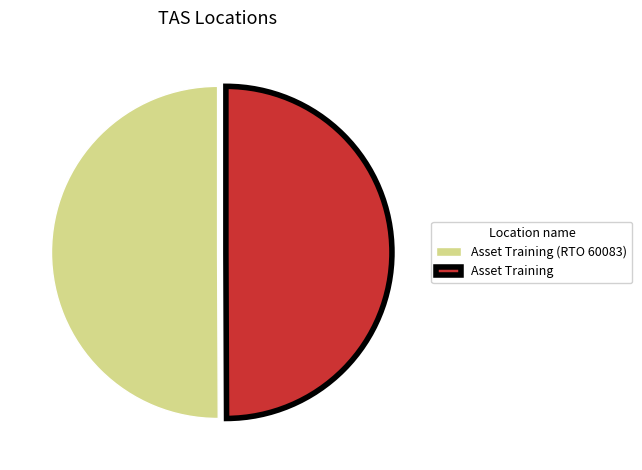

Is the sum of Asset Training (RTO 60083) and Asset Training greater than half?

Yes